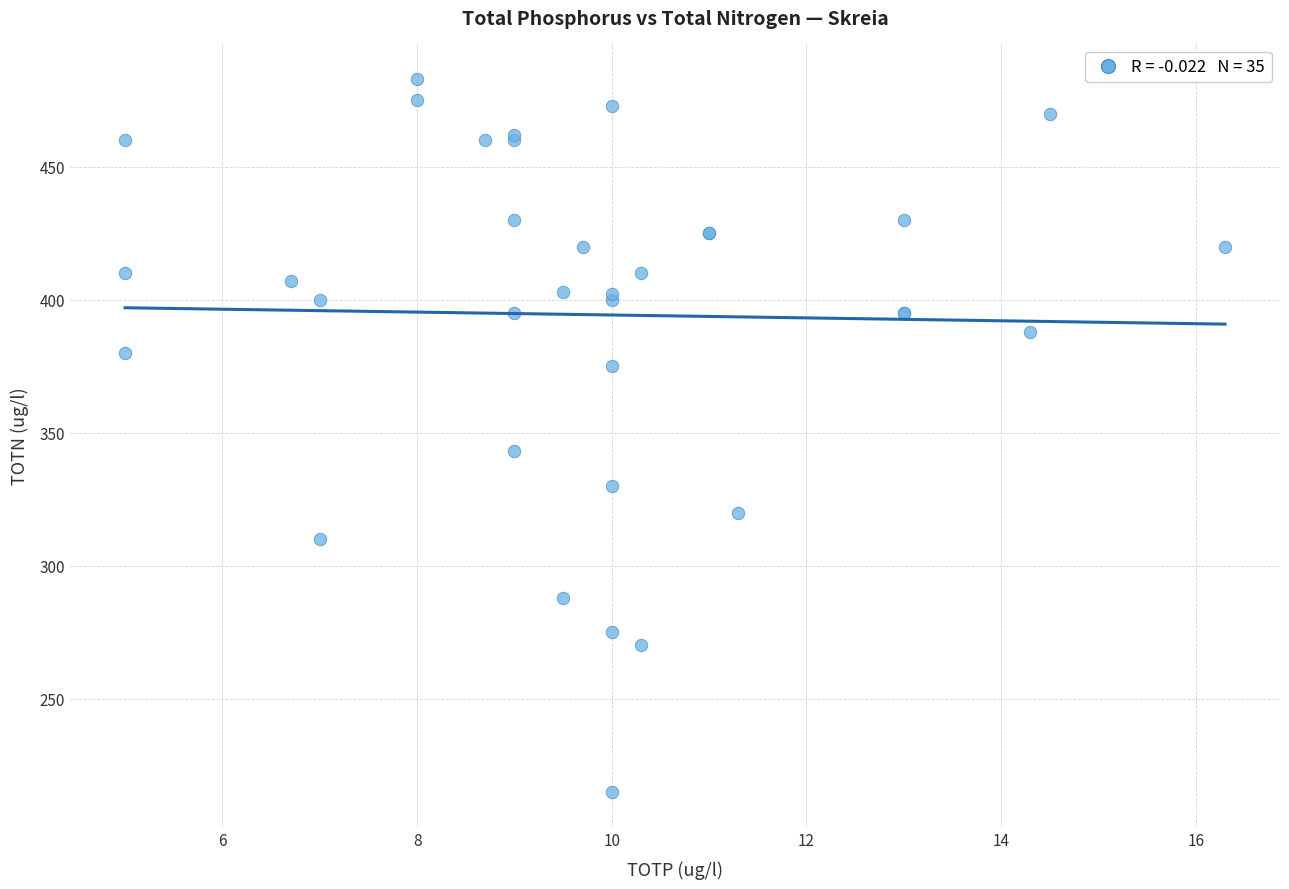

What Y value in the scatter plot is closest to 349?

343